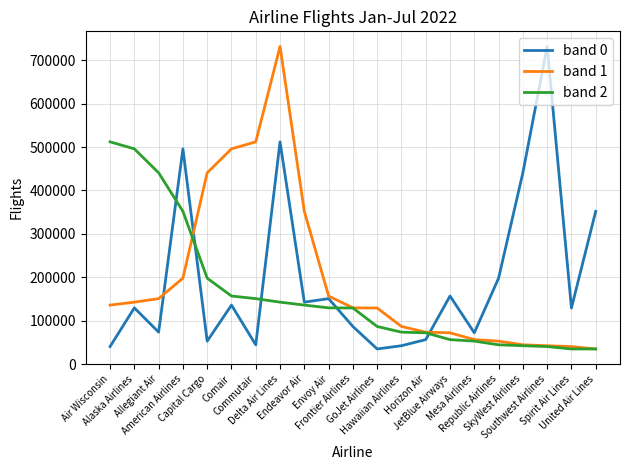

Between Republic Airlines and United Air Lines, which series saw the biggest shift?

band 0